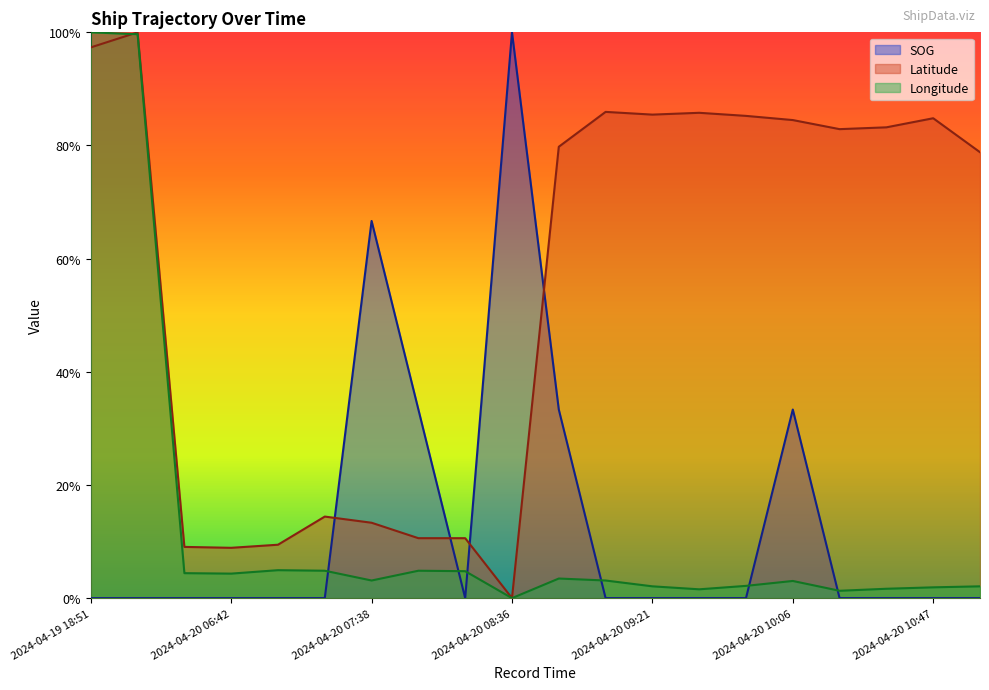

Count the number of categories in the chart.

20